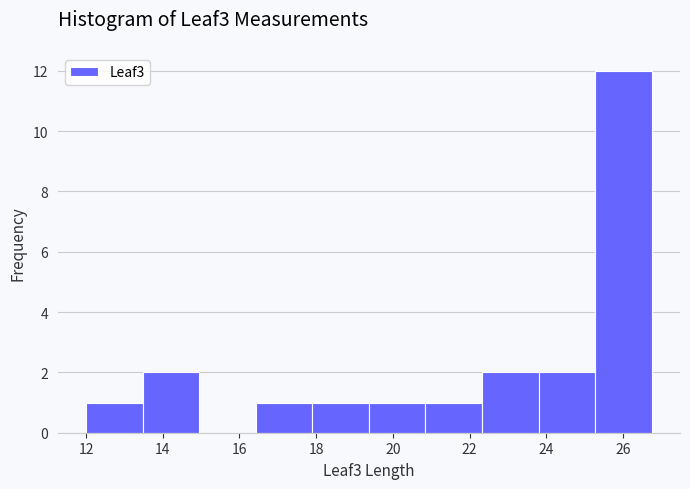

Reading left to right, transcribe this chart: for each bar, give the range it covers on the x-axis and its height. Neither the bar edges nor the heights are printed on the chart, so give them approximately, as read against the axes.

12.0 to 13.4: 1
13.4 to 15.0: 2
15.0 to 16.4: 0
16.4 to 18.0: 1
18.0 to 19.4: 1
19.4 to 20.8: 1
20.8 to 22.4: 1
22.4 to 23.8: 2
23.8 to 25.2: 2
25.2 to 26.8: 12